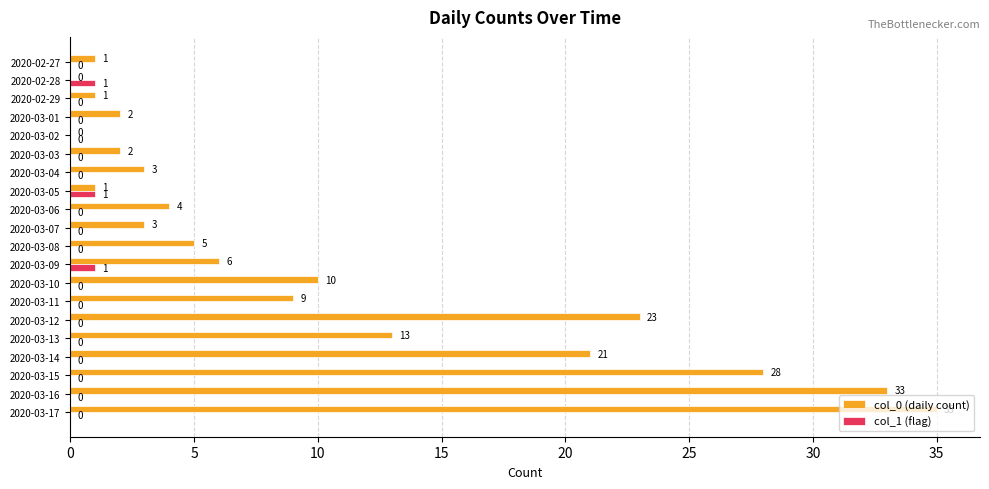

The value of col_0 (daily count) at 2020-03-07 is 5. True or false?

False